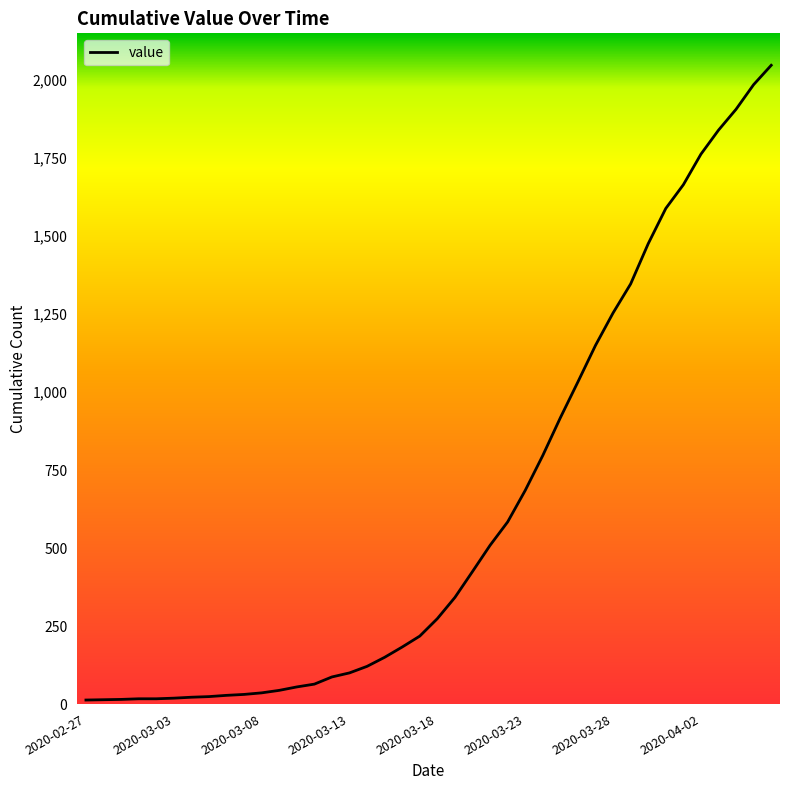

What is the greatest value displayed?

2048